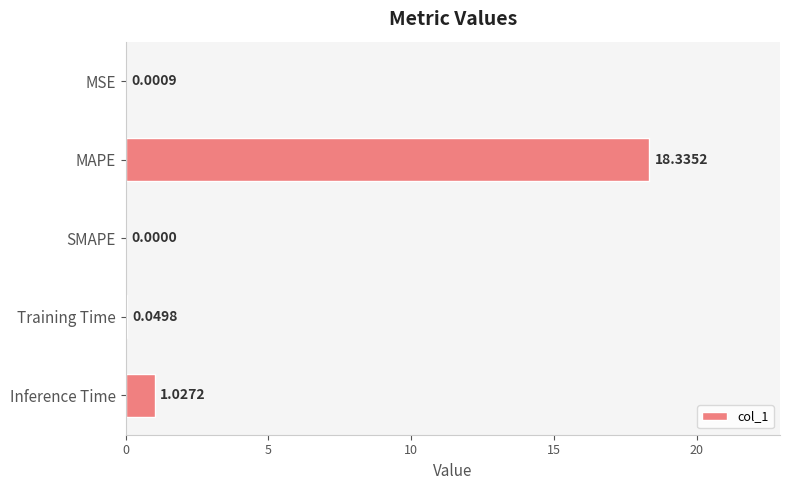

Which category has the highest value across all series?

MAPE